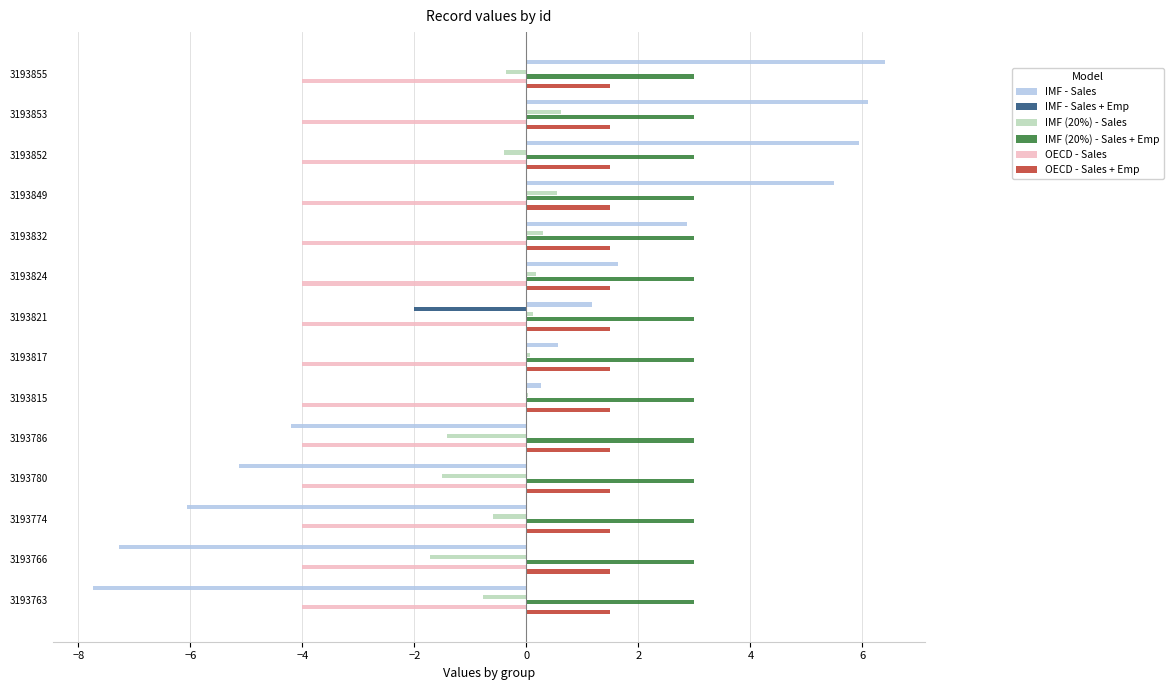

Which series changed the most between 3193821 and 3193817?

IMF - Sales + Emp